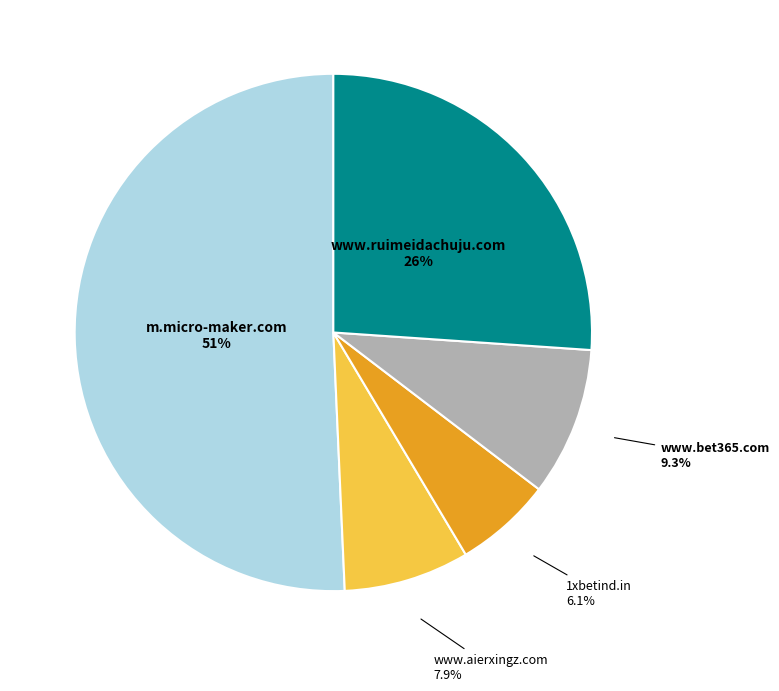

Is there any slice that represents more than half of the pie?

Yes